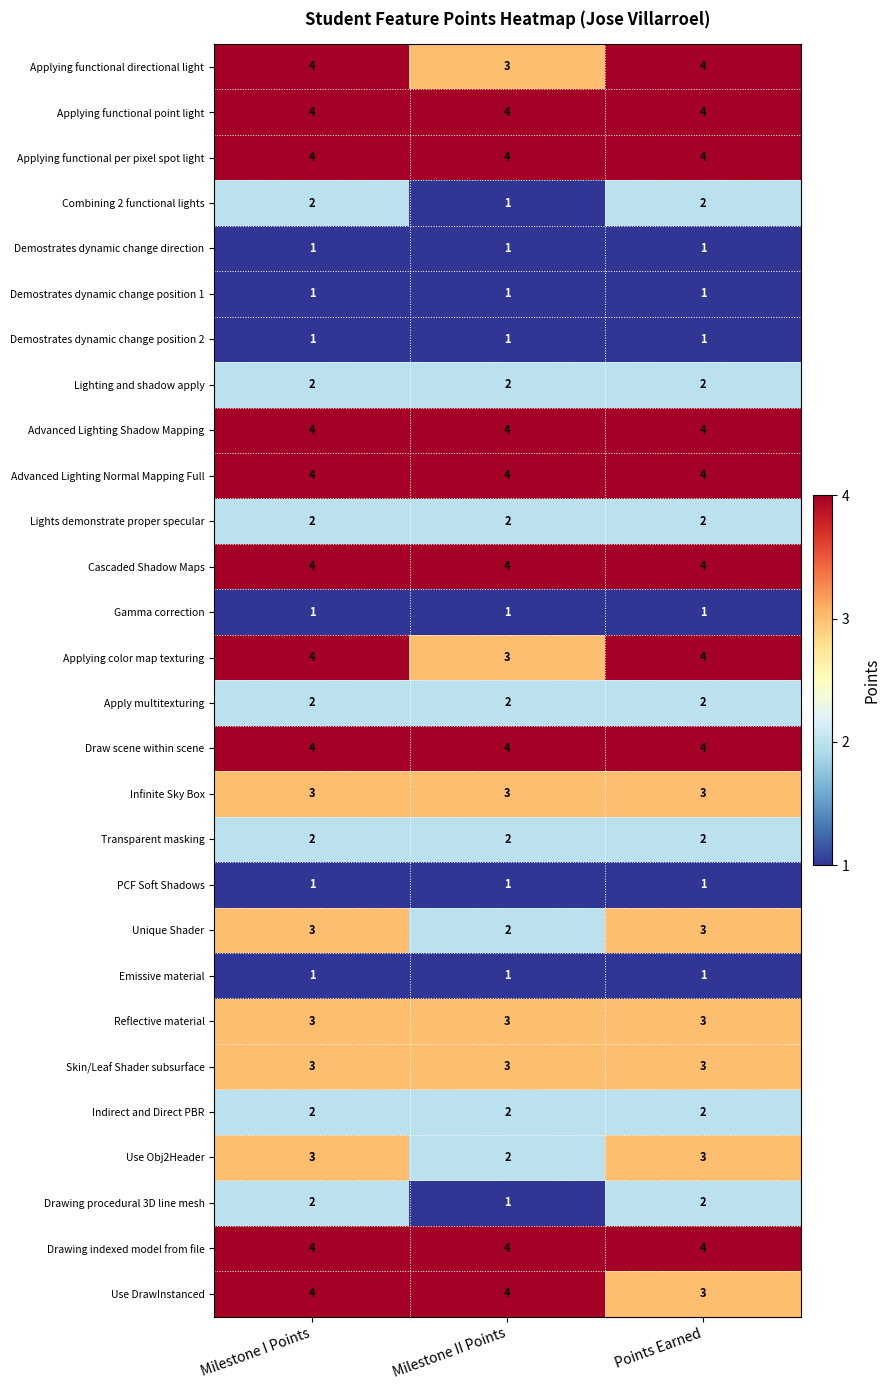

How many series are shown in this chart?

28